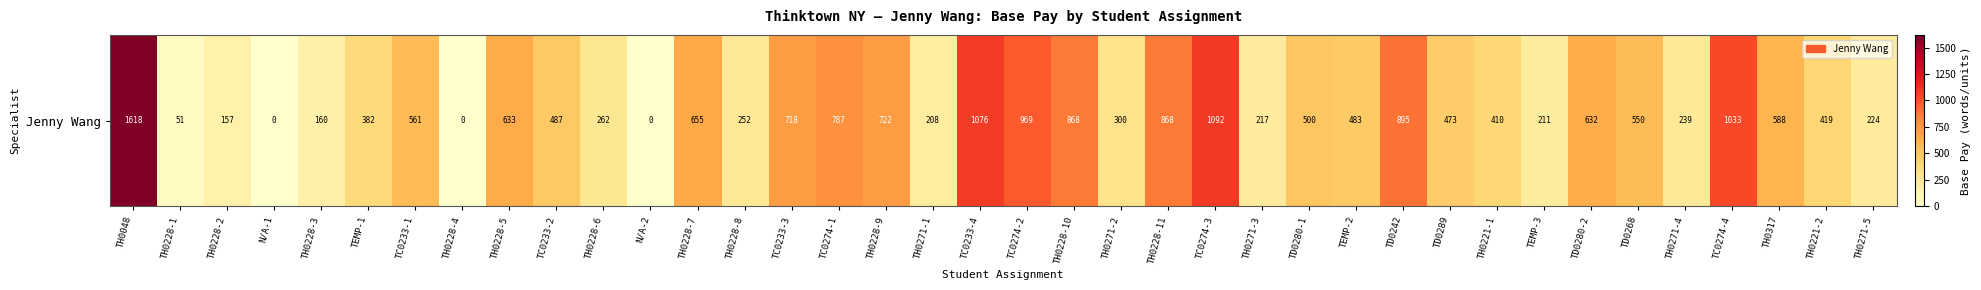

What is the change in value from TH0228-5 to TD0242?

+262